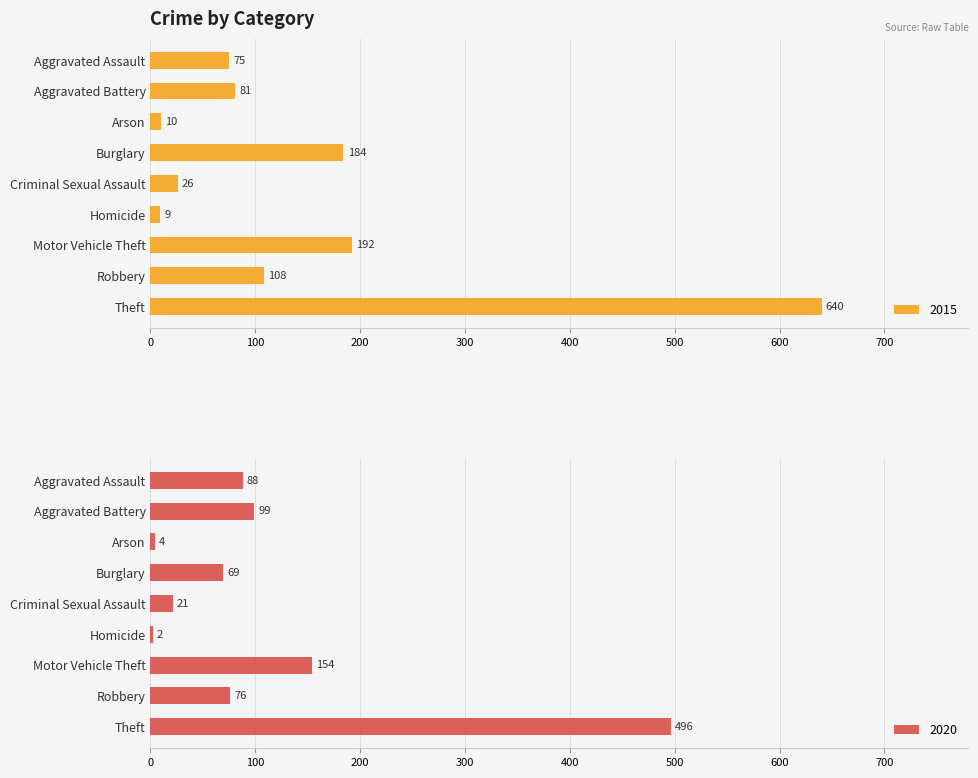

Which has a higher value, Aggravated Battery or Aggravated Assault?

Aggravated Battery